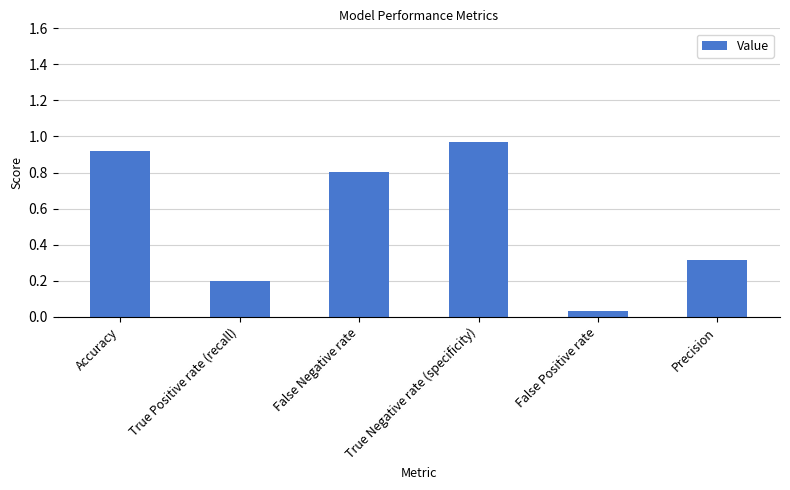

How many series are shown in this chart?

1